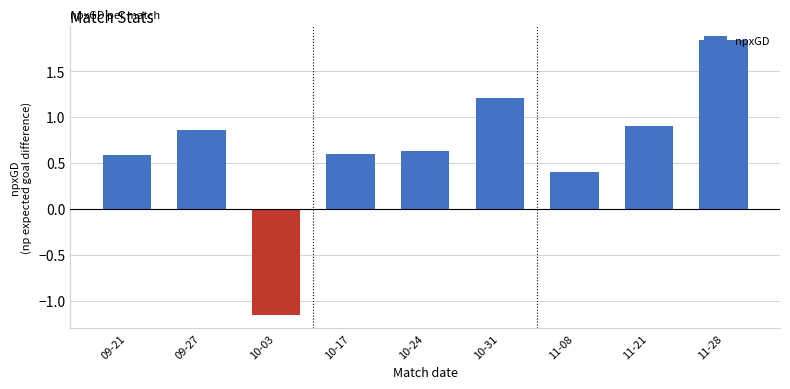

Which has a higher value, 10-03 or 11-28?

11-28